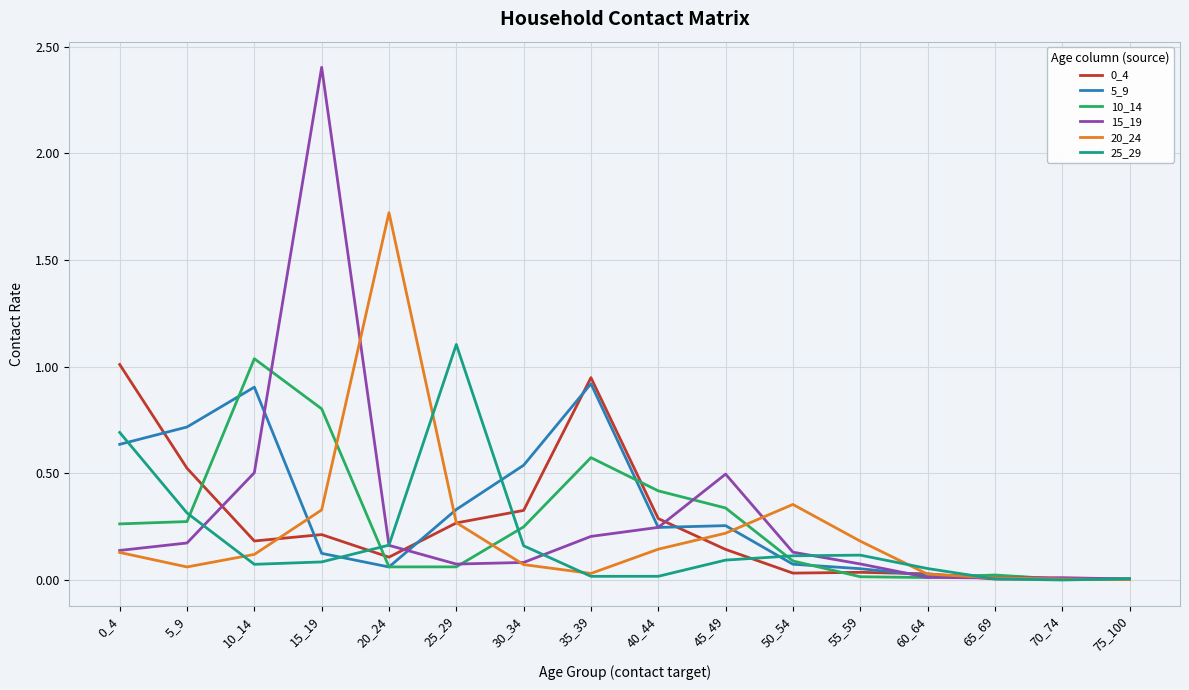

What is the difference between the 0_4 values at 25_29 and 0_4?

0.7